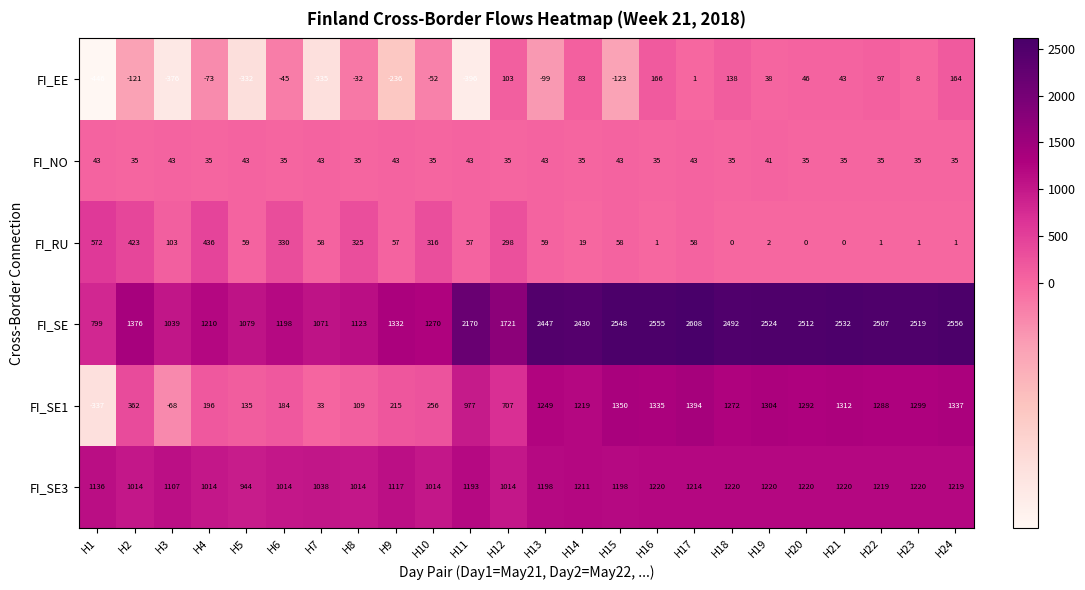

Where does the FI_EE series first go above -32?

H12